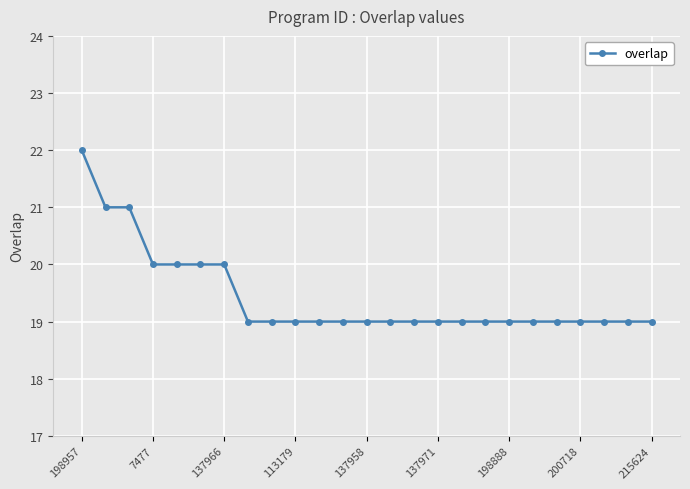

Count the number of data series in this chart.

1